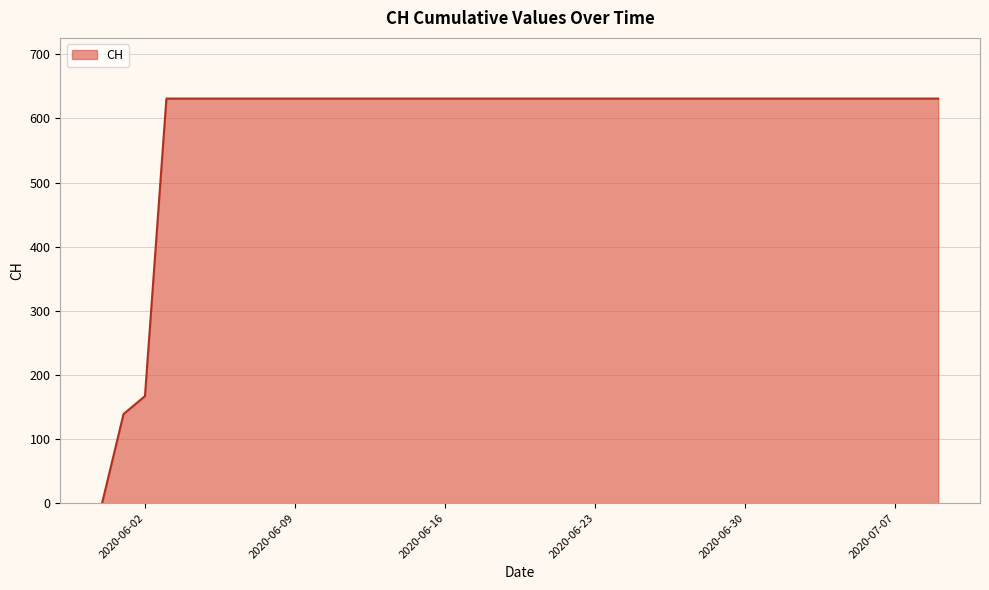

What is the maximum value shown in the chart?

631